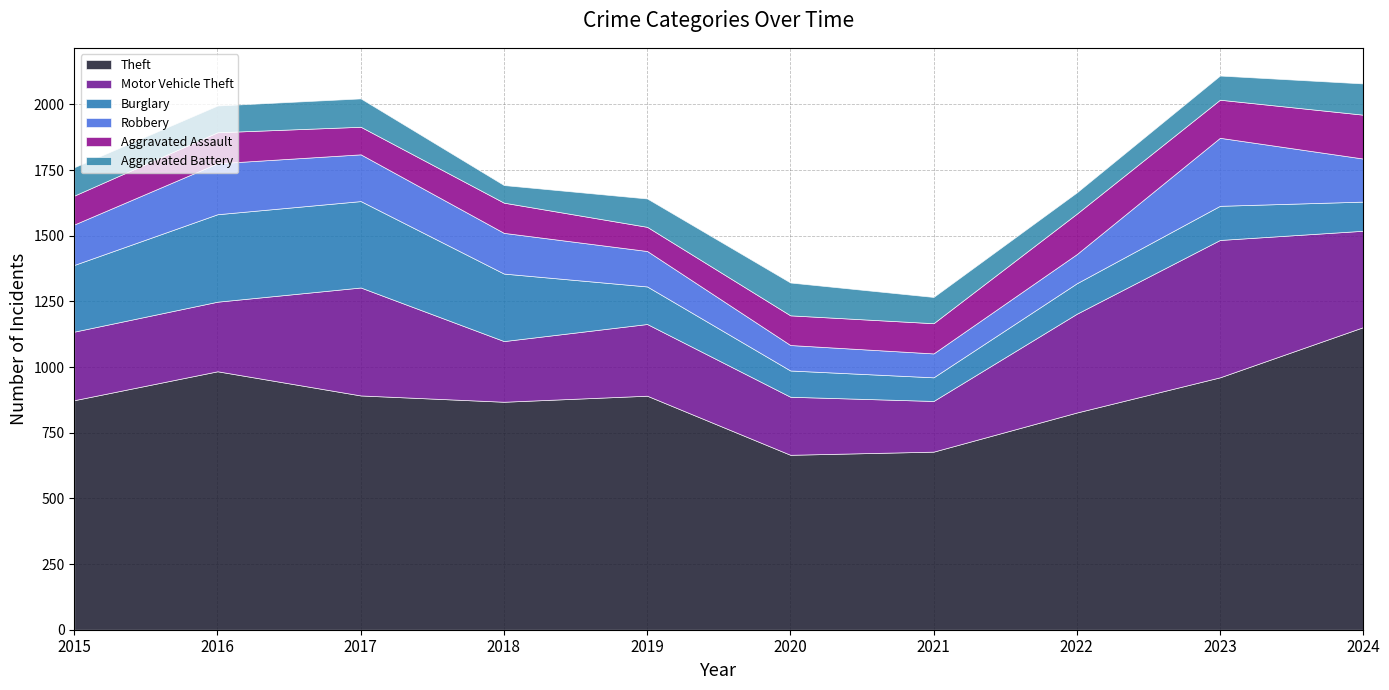

How many lines are shown in the chart?

6